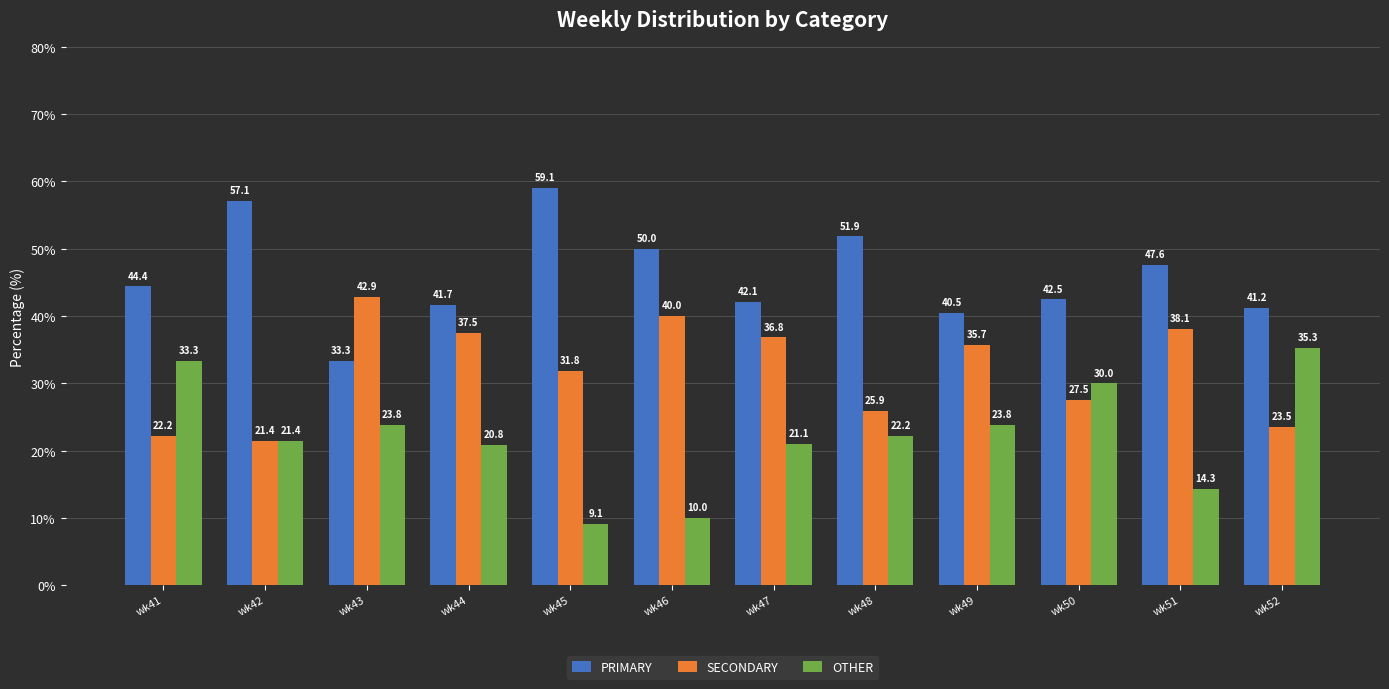

What is the highest value of the OTHER series?

35.3